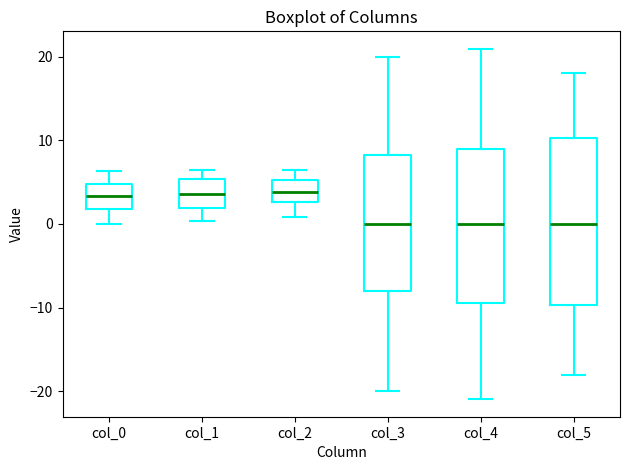

Reading left to right, transcribe this box plot: for each box, give where its median line is, the range the box spans, and where its two whiskers end, as read against the y-axis. The values are not printed on the chart, so give them approximately, as read against the axis.

col_0: median 3, box 2 to 5, whiskers 0 to 6
col_1: median 4, box 2 to 5, whiskers 0 to 6
col_2: median 4, box 3 to 5, whiskers 1 to 6
col_3: median 0, box -8 to 8, whiskers -20 to 20
col_4: median 0, box -9 to 9, whiskers -21 to 21
col_5: median 0, box -10 to 10, whiskers -18 to 18